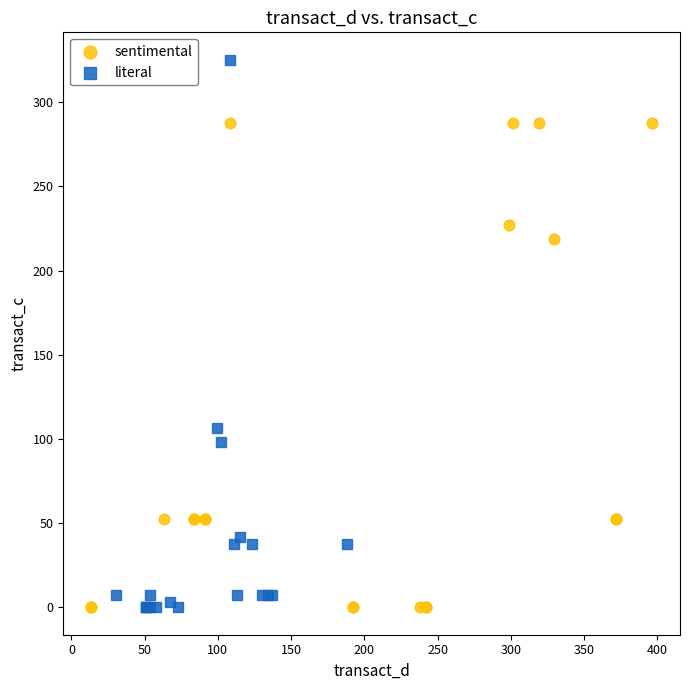

Which series reaches the maximum Y coordinate?

literal